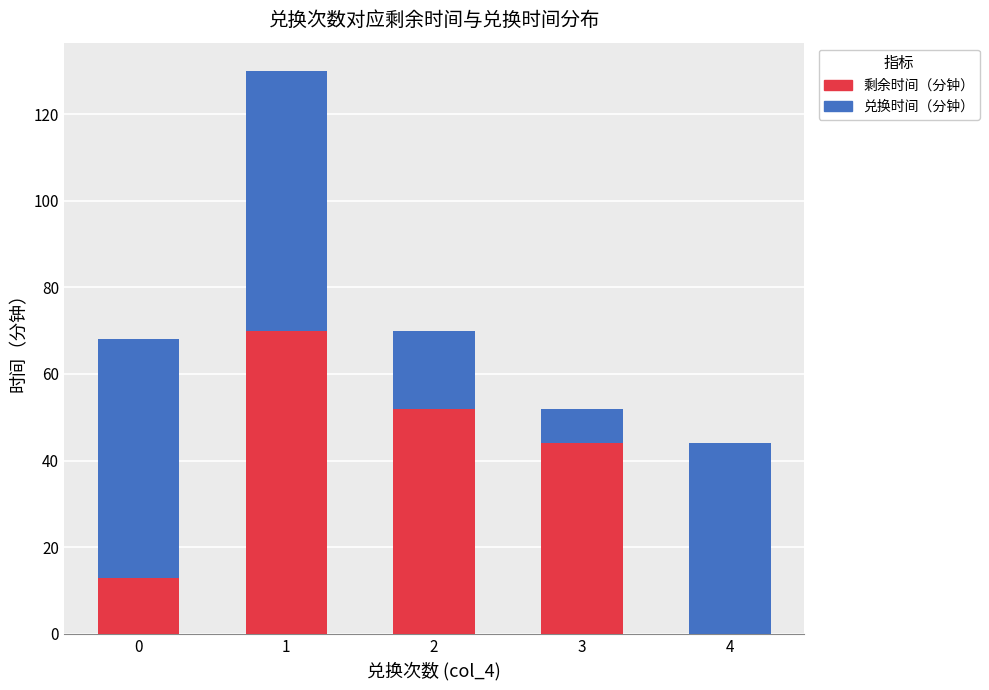

What is the sum of all 剩余时间（分钟） values?

179